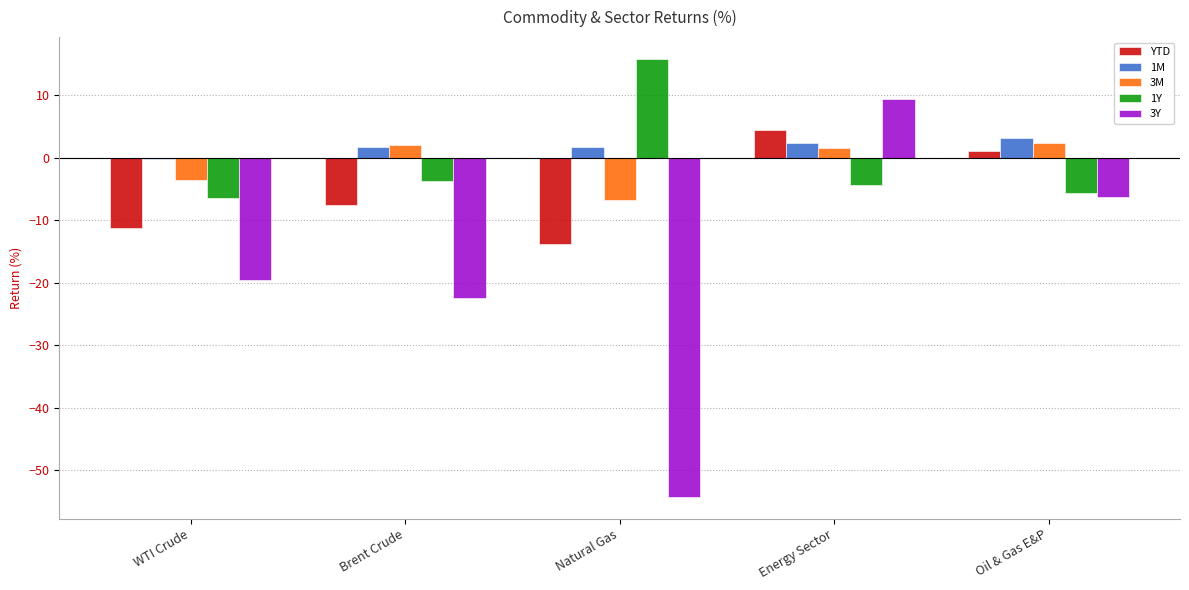

The YTD series shows -7.5 at Brent Crude. True or false?

True